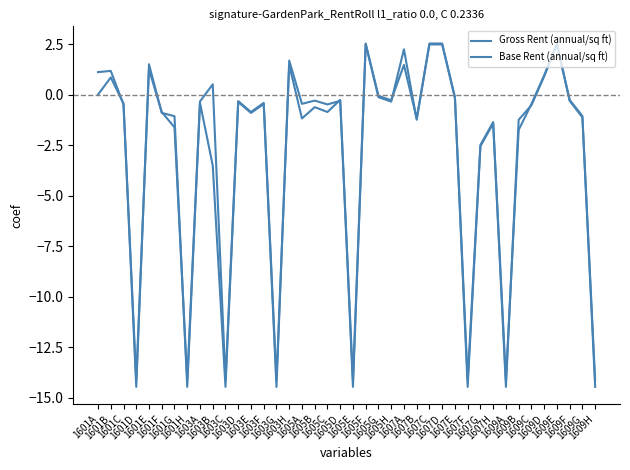

What is the label of the 27th point from the right?

1603F